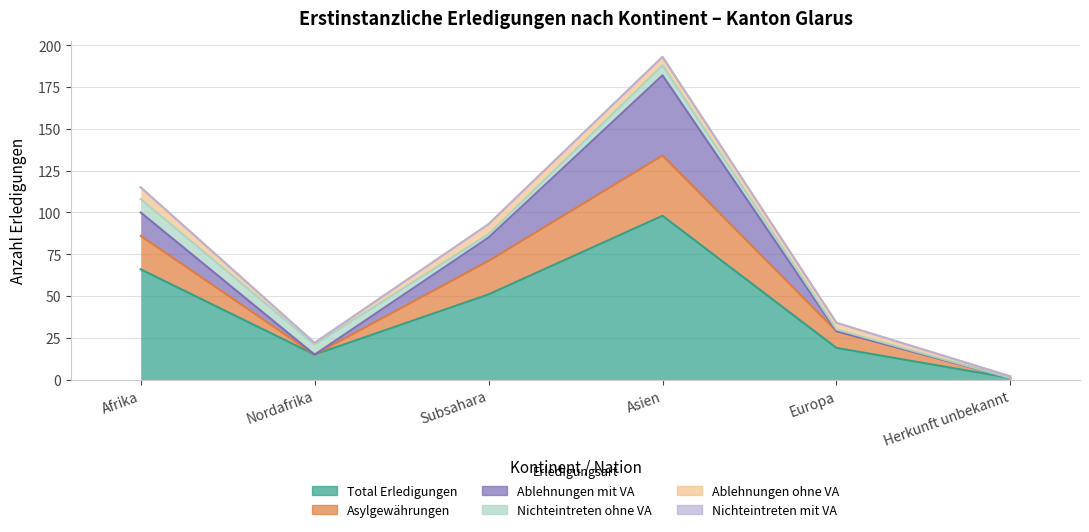

Where does the Ablehnungen ohne VA series first go above 5?

Afrika